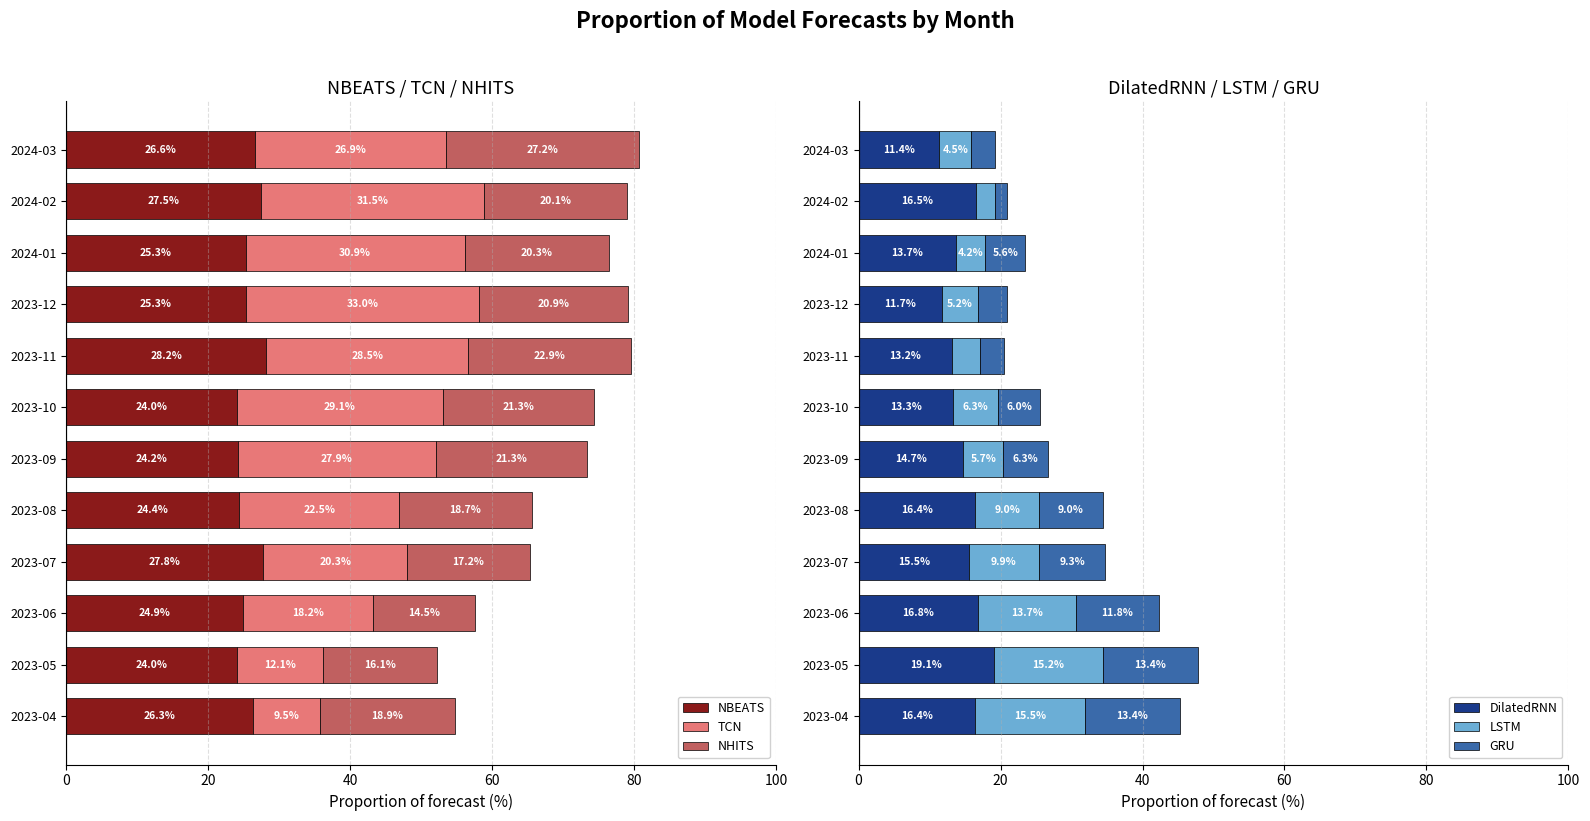

Reading left to right, extract all data points from this chart.

NBEATS: 26.3	24.0	24.9	27.8	24.4	24.2	24.0	28.2	25.3	25.3	27.5	26.6
TCN: 9.5	12.1	18.2	20.3	22.5	27.9	29.1	28.5	33.0	30.9	31.5	26.9
NHITS: 18.9	16.1	14.5	17.2	18.7	21.3	21.3	22.9	20.9	20.3	20.1	27.2
DilatedRNN: 16.4	19.1	16.8	15.5	16.4	14.7	13.3	13.2	11.7	13.7	16.5	11.4
LSTM: 15.5	15.2	13.7	9.9	9.0	5.7	6.3	4.0	5.2	4.2	2.7	4.5
GRU: 13.4	13.4	11.8	9.3	9.0	6.3	6.0	3.3	4.0	5.6	1.8	3.4